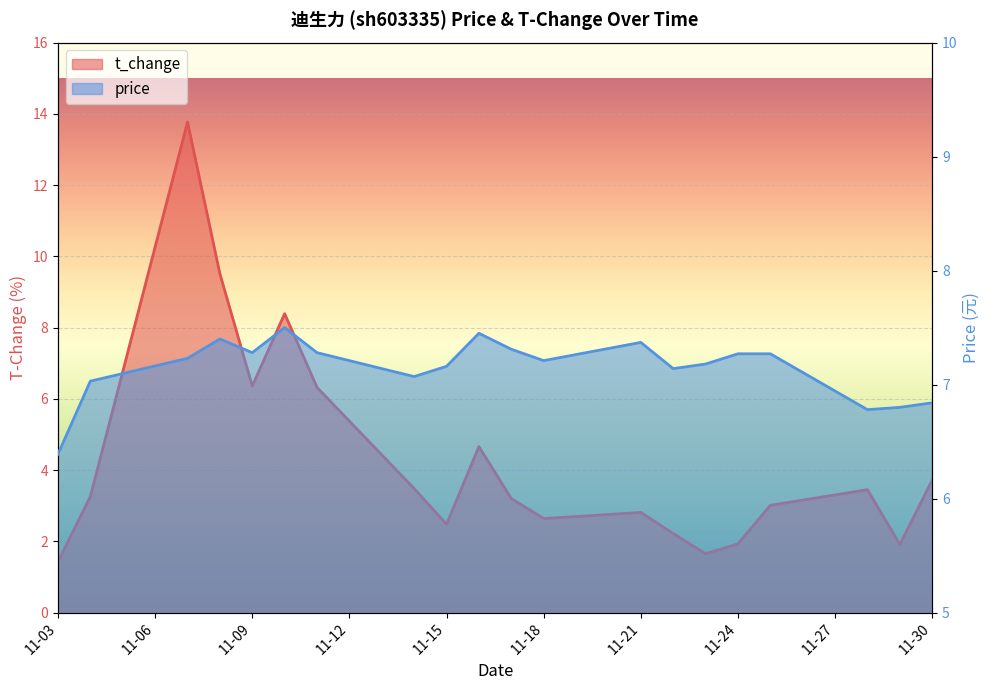

At which label does price reach its minimum?

11-03